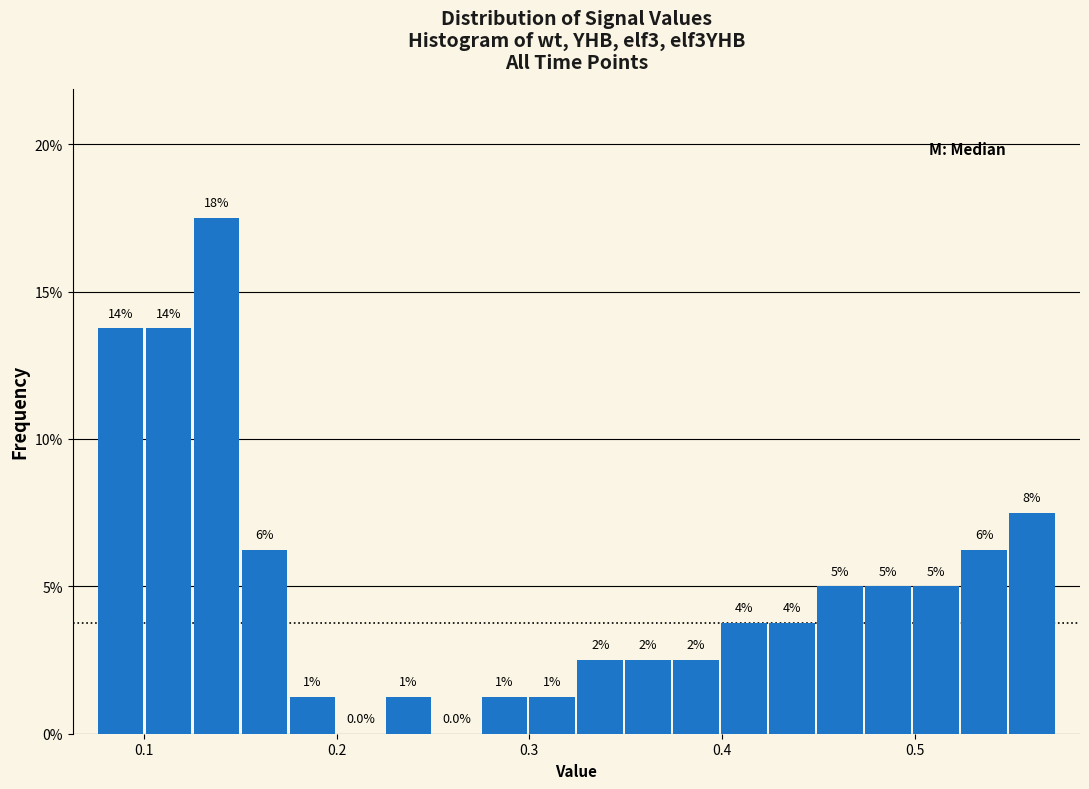

Read against the x-axis, roughly where is the centre of the tallest bar?

0.14